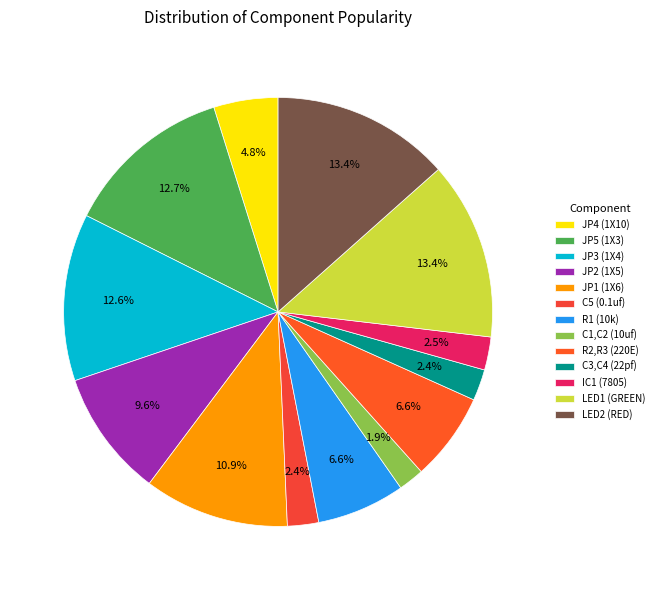

How many slices are in this pie chart?

13